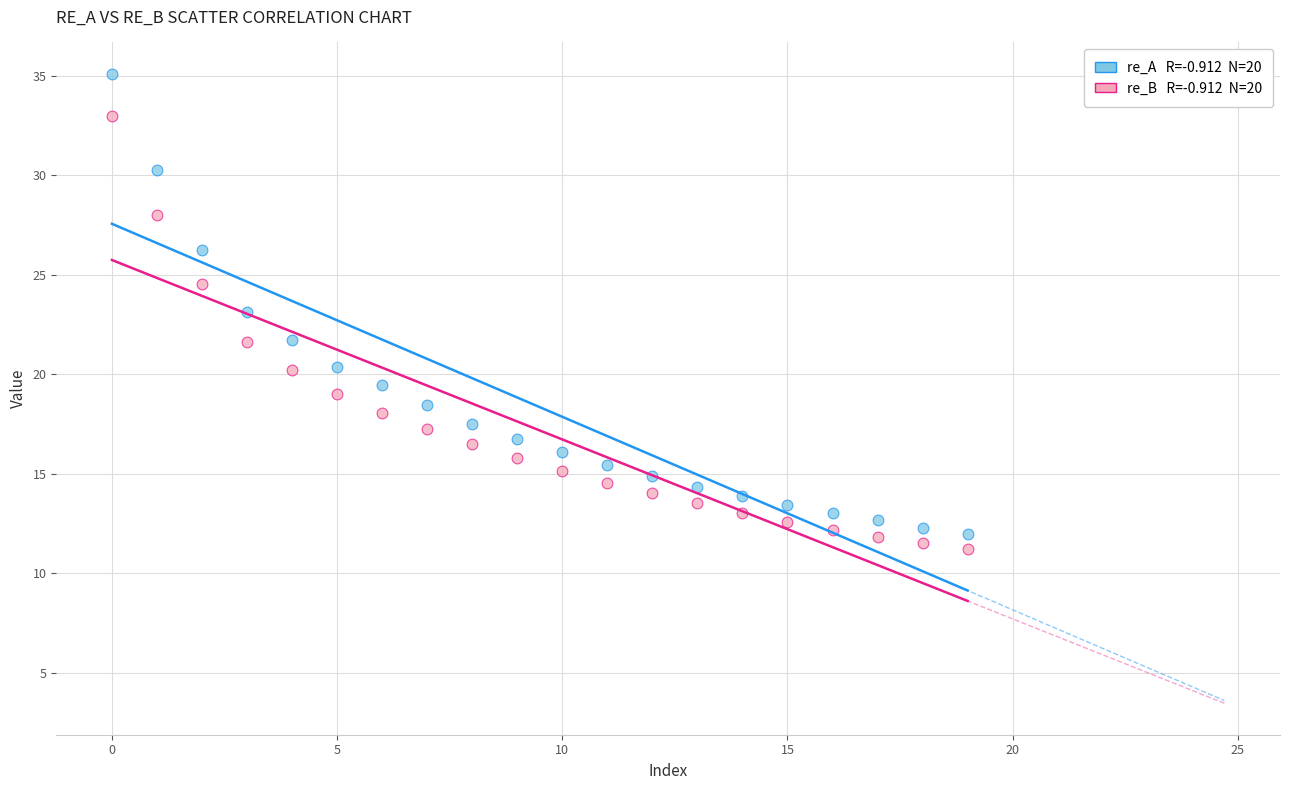

Across all data points, what is the range of Y values (max minus min)?

23.9